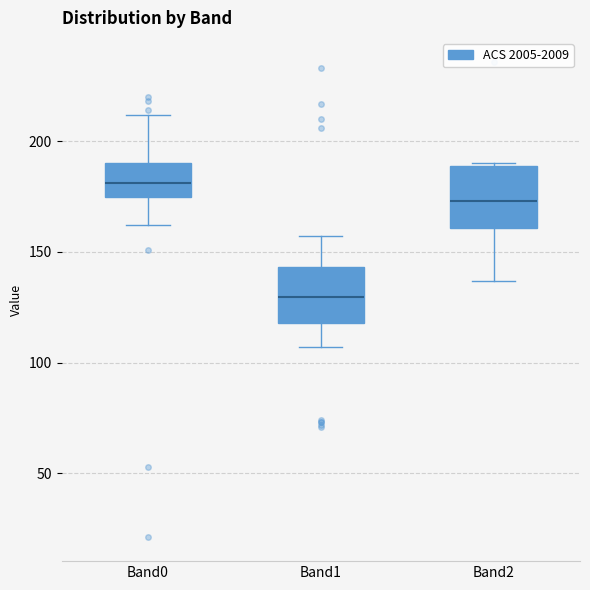

Where does the median line of the box for Band1 sit on the y-axis? The values are not printed on the chart, so give them approximately, as read against the axis.

130